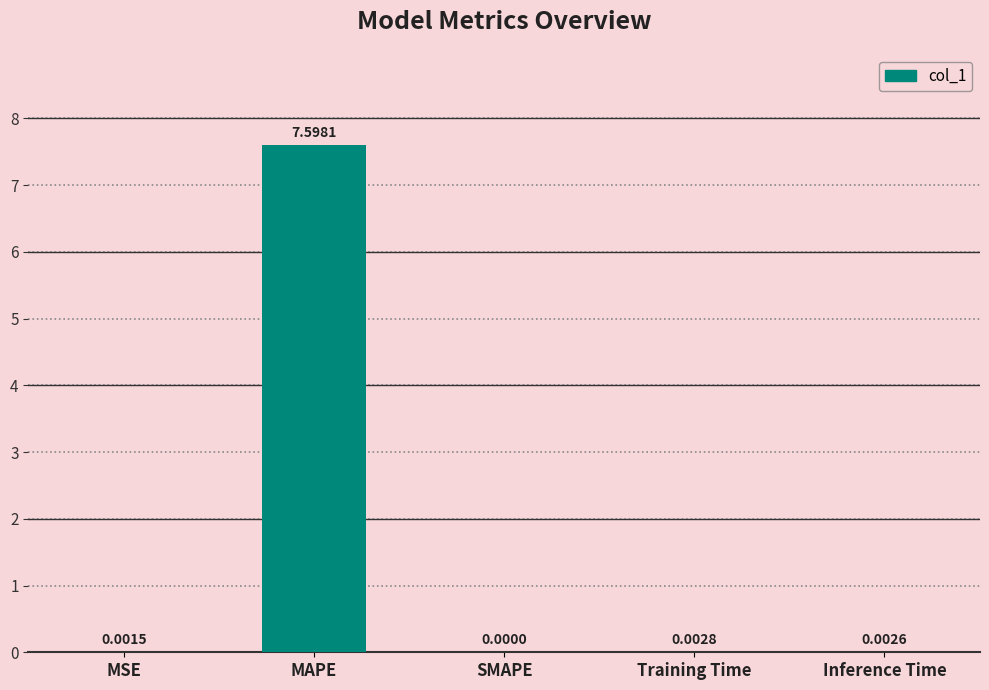

What is the average value?

1.5